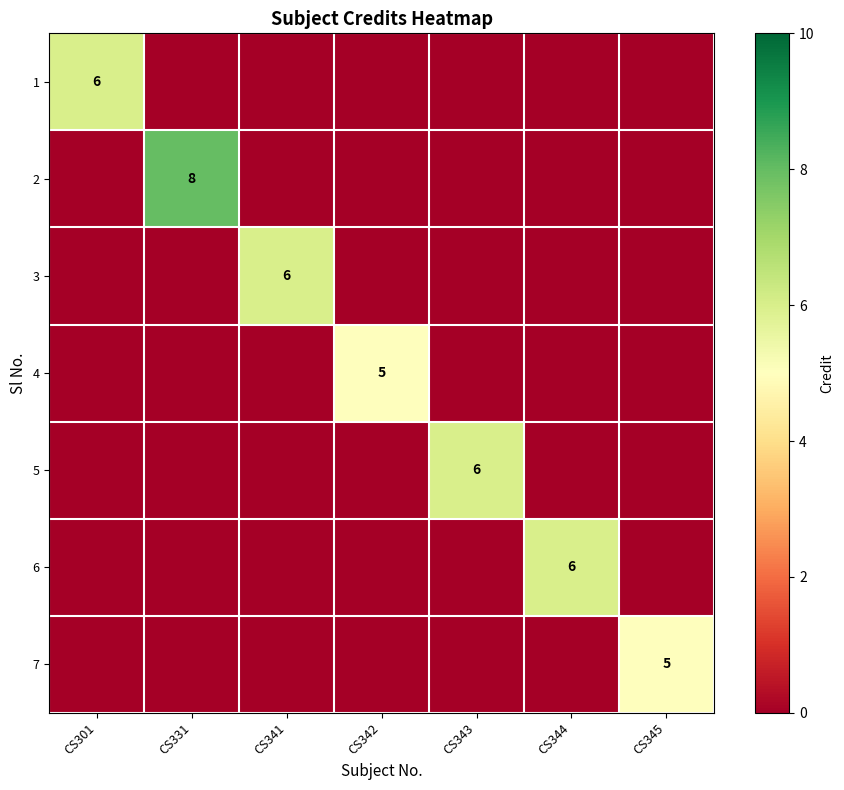

Count the number of data series in this chart.

7